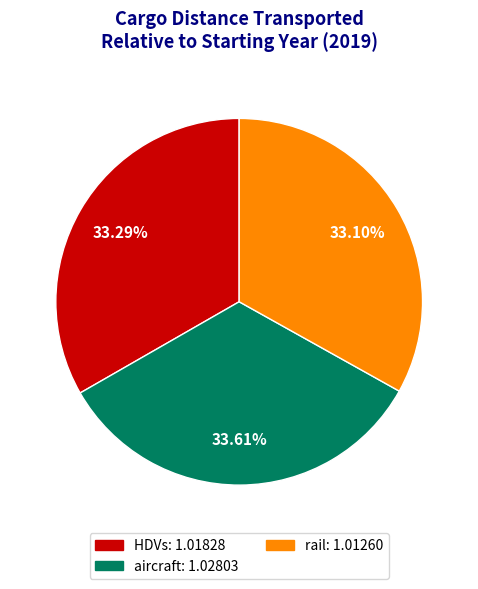

Does rail account for over 50% of the chart?

No